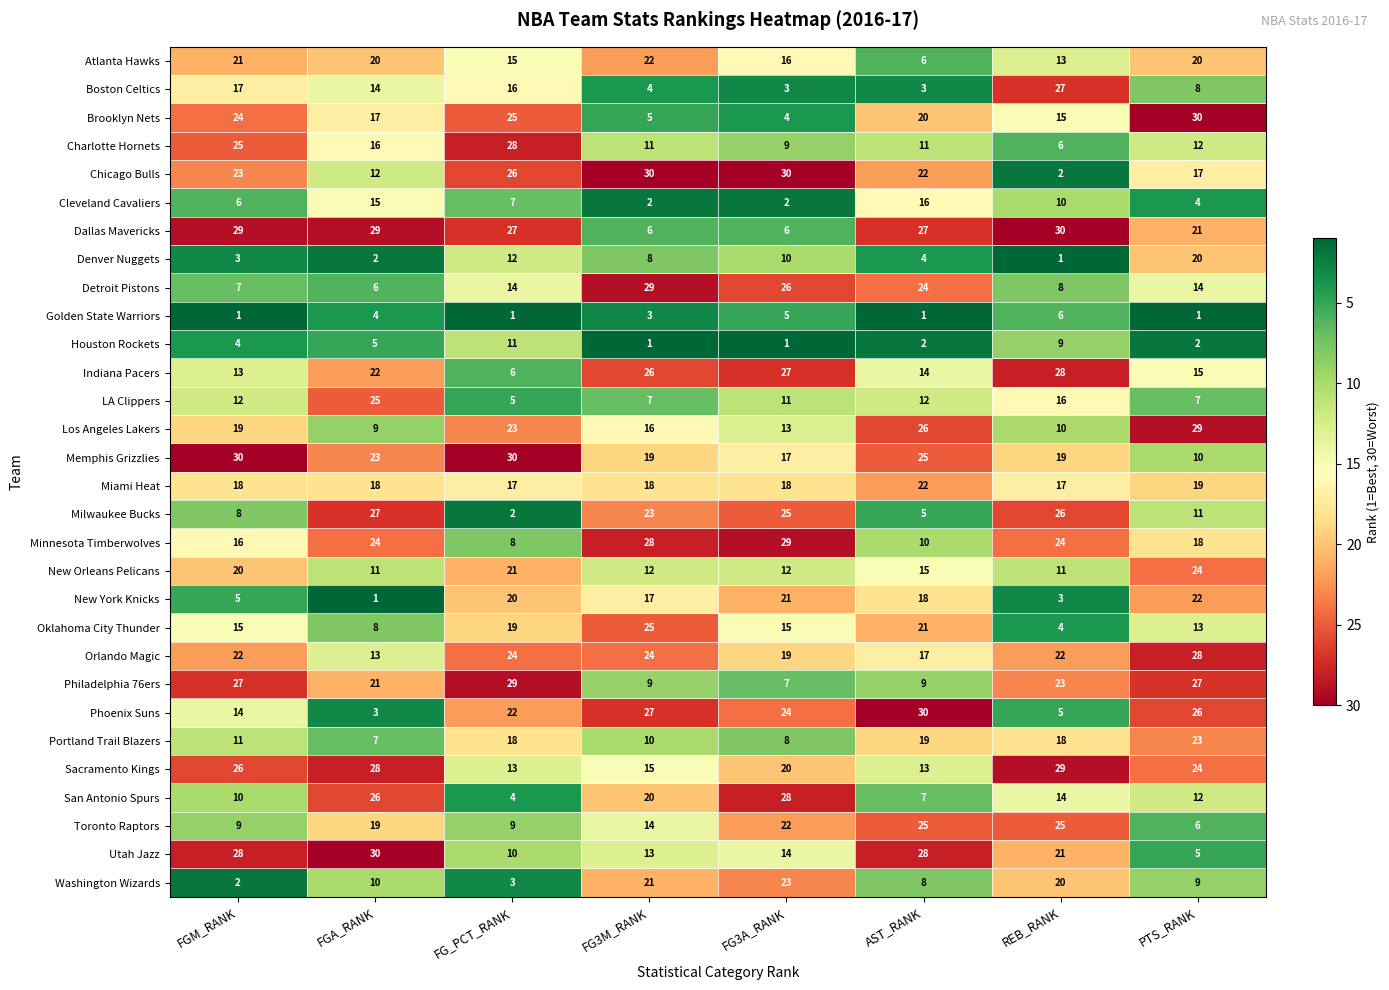

At how many categories does at least one series exceed 29?

8